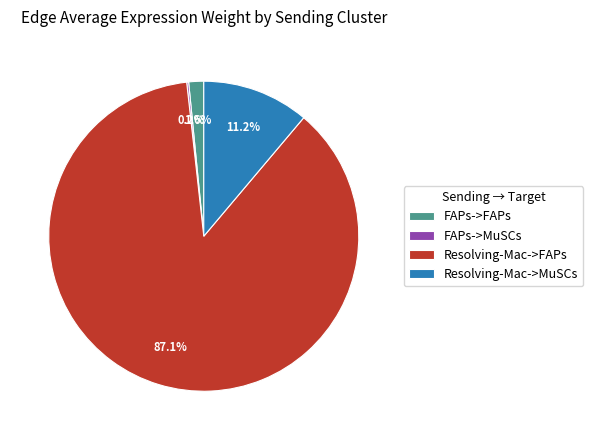

Is it true that Resolving-Mac->FAPs is 87% of the pie?

True